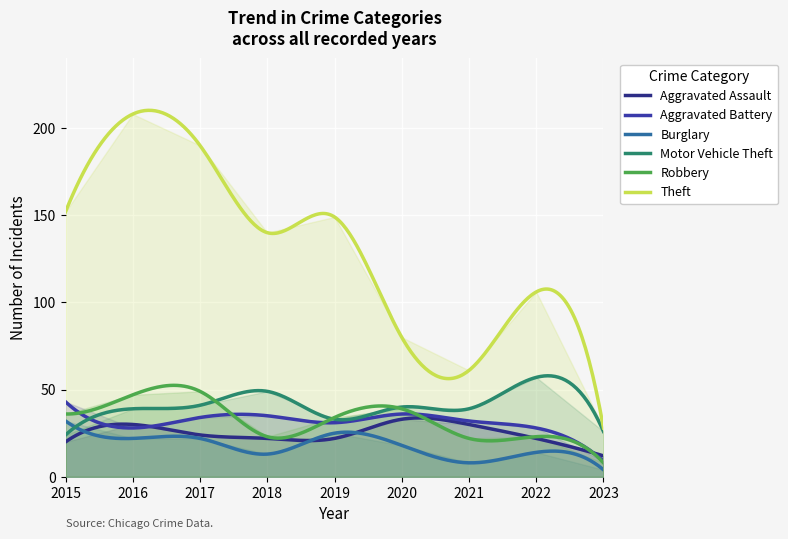

Which category has the lowest value in the Theft series?

2023